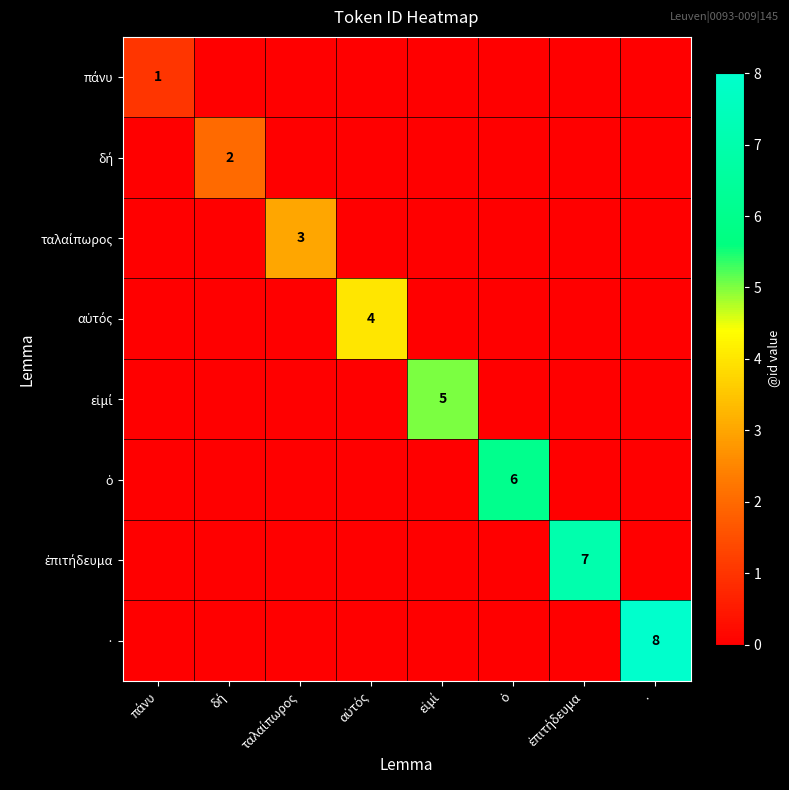

The πάνυ series shows 1 at εἰμί. True or false?

False